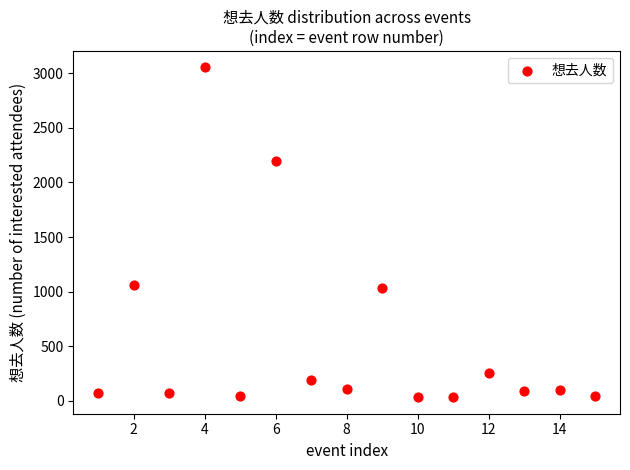

What is the range of X values (max minus min)?

14